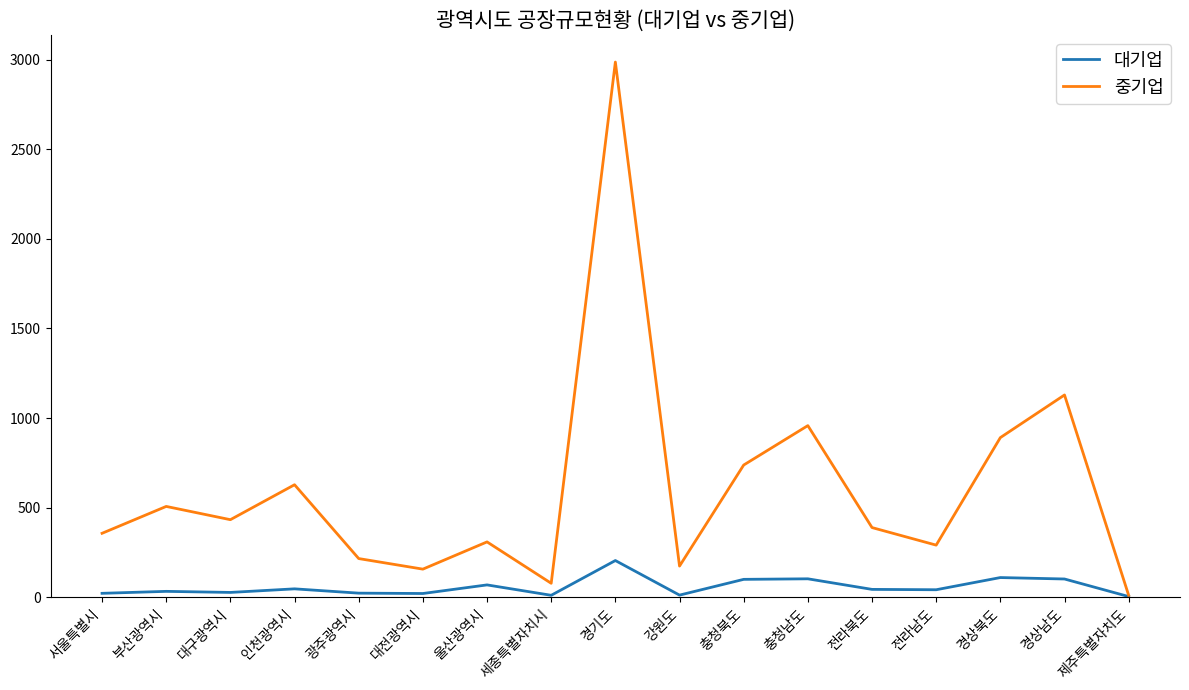

List the series in order of their overall mean, highest first.

중기업, 대기업